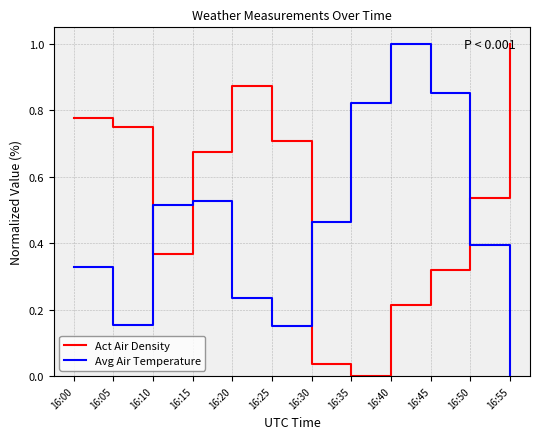

What is the difference between the maximum and minimum values in the Avg Air Temperature series?

1.0